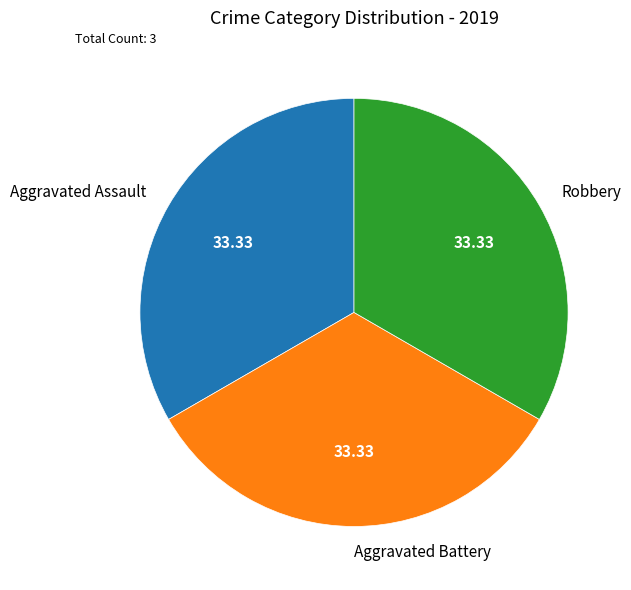

Is there any slice that represents more than half of the pie?

No